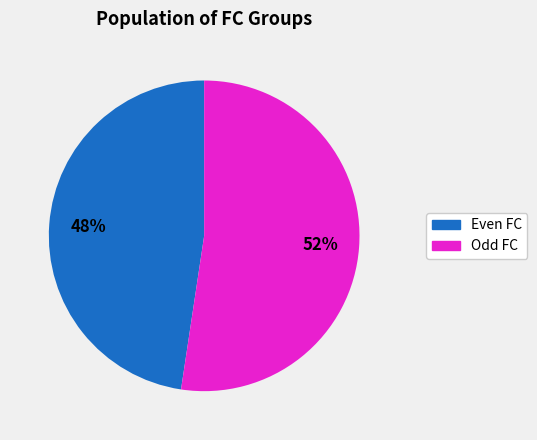

Is it true that Even FC is 36% of the pie?

False